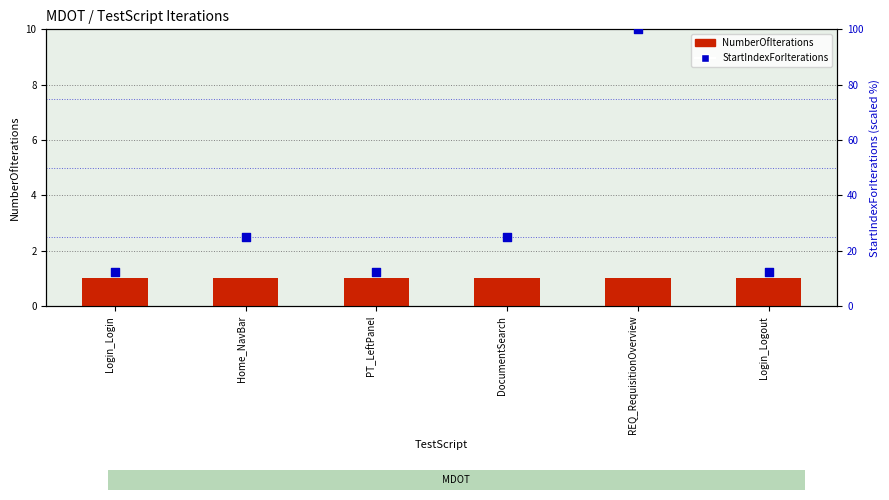

Is the value of StartIndexForIterations at Login_Logout greater than the value of NumberOfIterations at DocumentSearch?

Yes